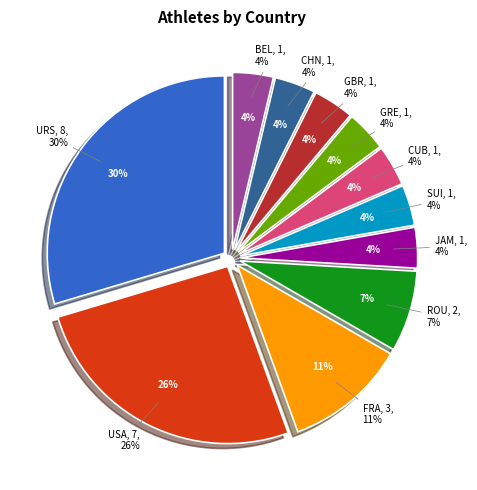

What percentage is the ROU slice, to the nearest percent?

7%